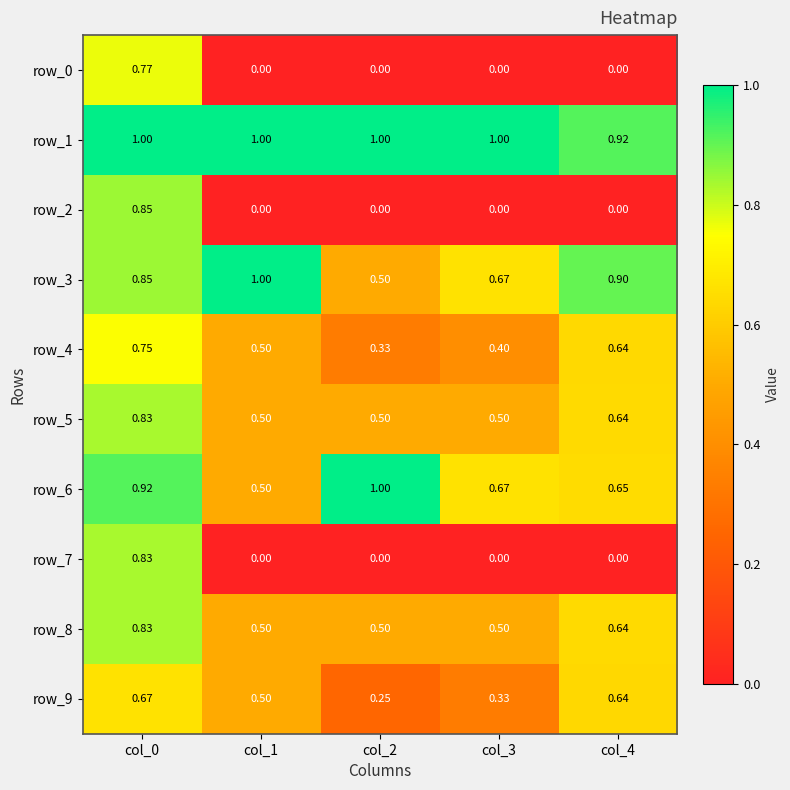

At how many categories does at least one series exceed 0?

5